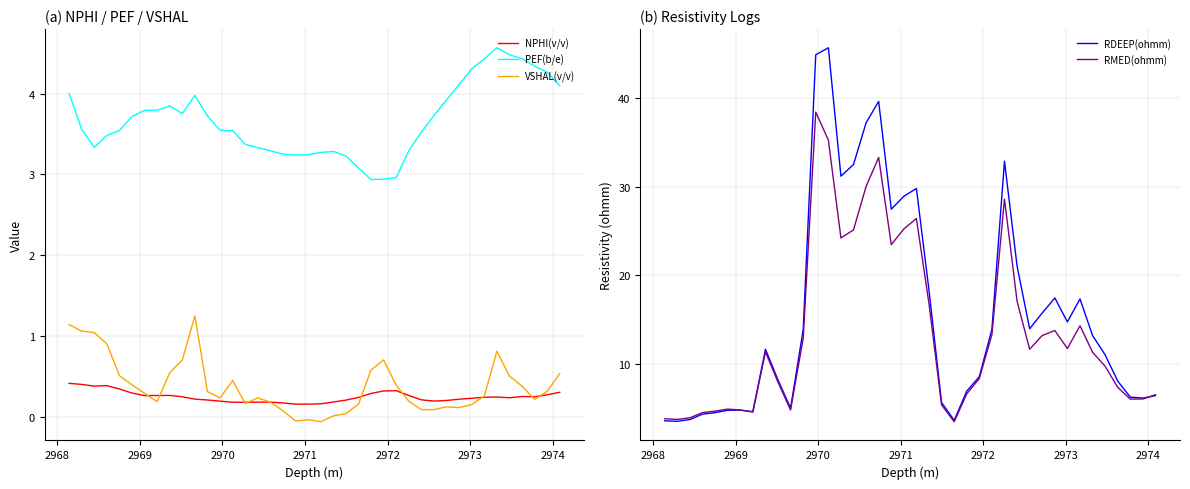

True or false: VSHAL(v/v) has more than 2 interior local peaks.

True